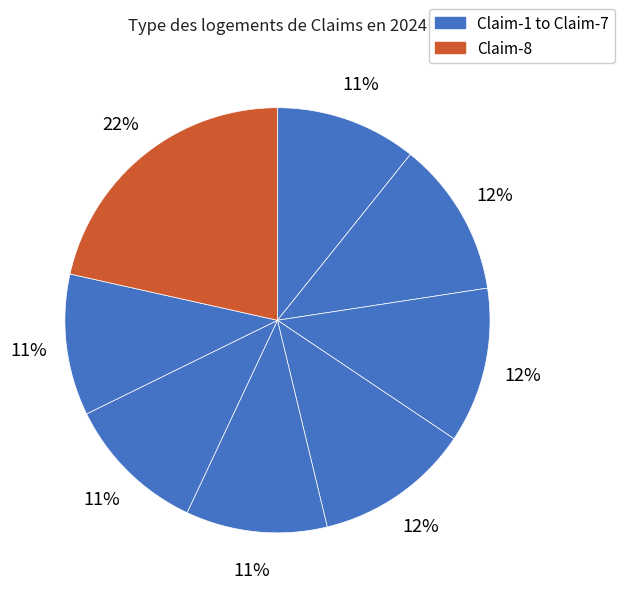

How many segments does this pie chart have?

8